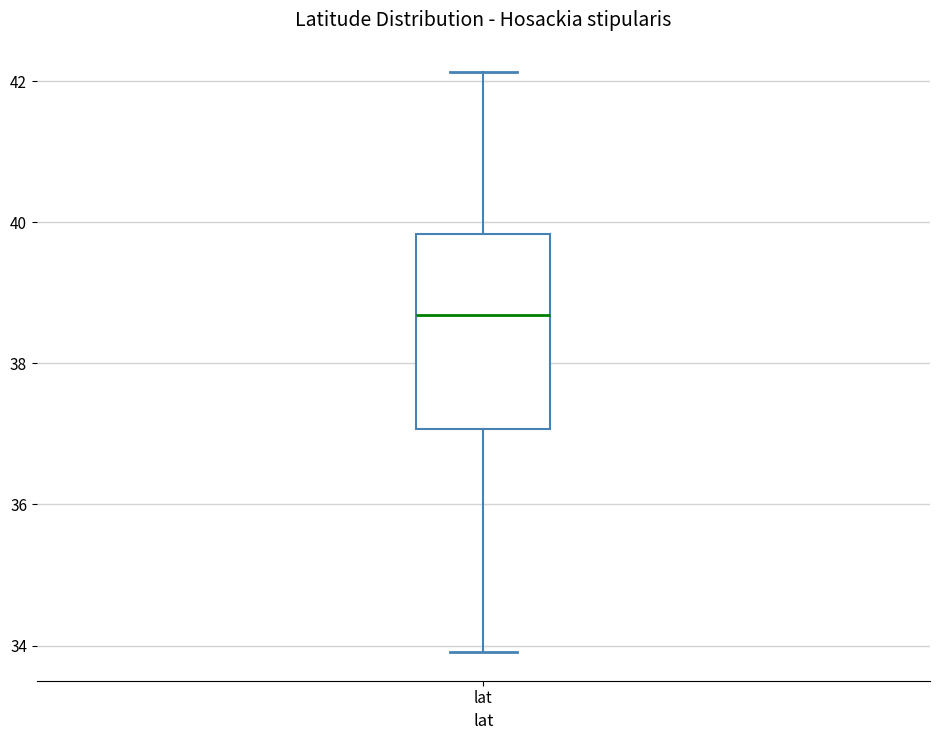

Where is the lower edge of the box for lat on the y-axis? The values are not printed on the chart, so give them approximately, as read against the axis.

37.0